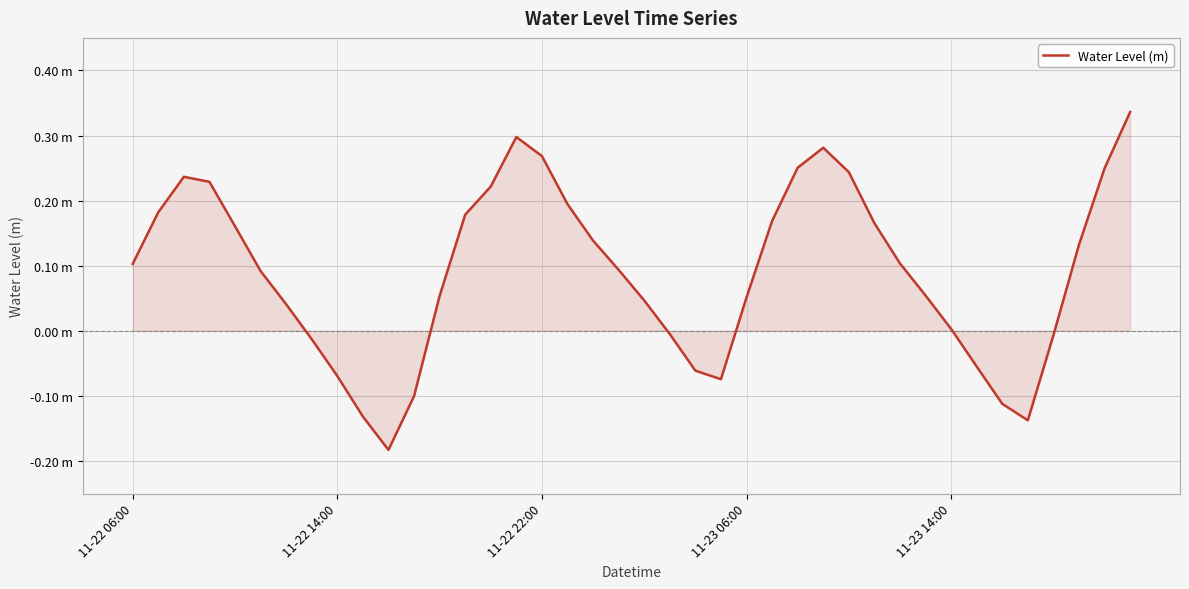

What is the value of the 19th point from the left?

0.1